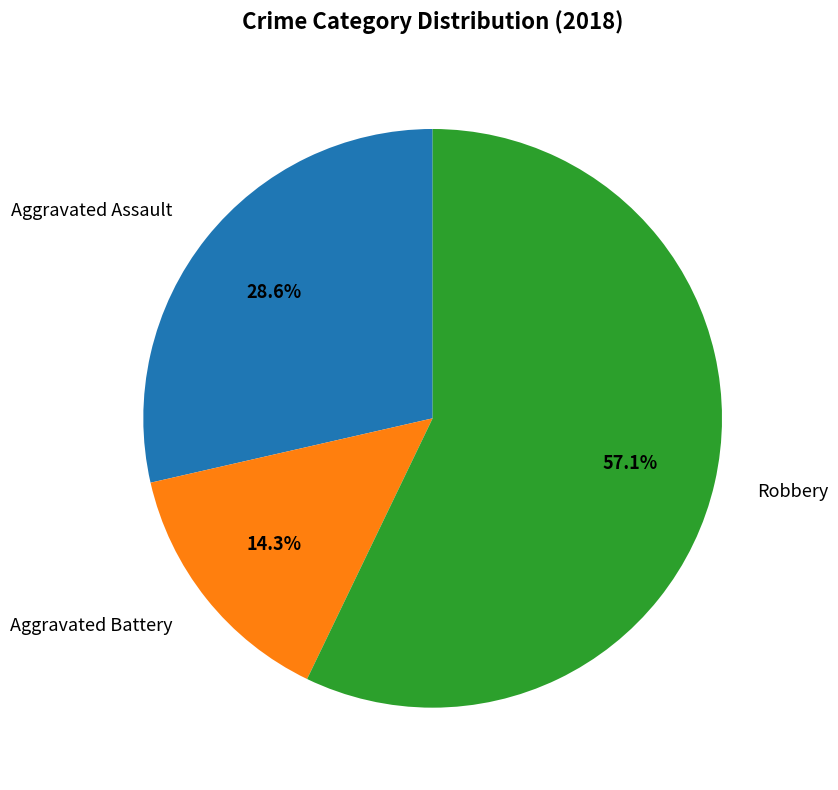

Which has a higher value, Robbery or Aggravated Assault?

Robbery